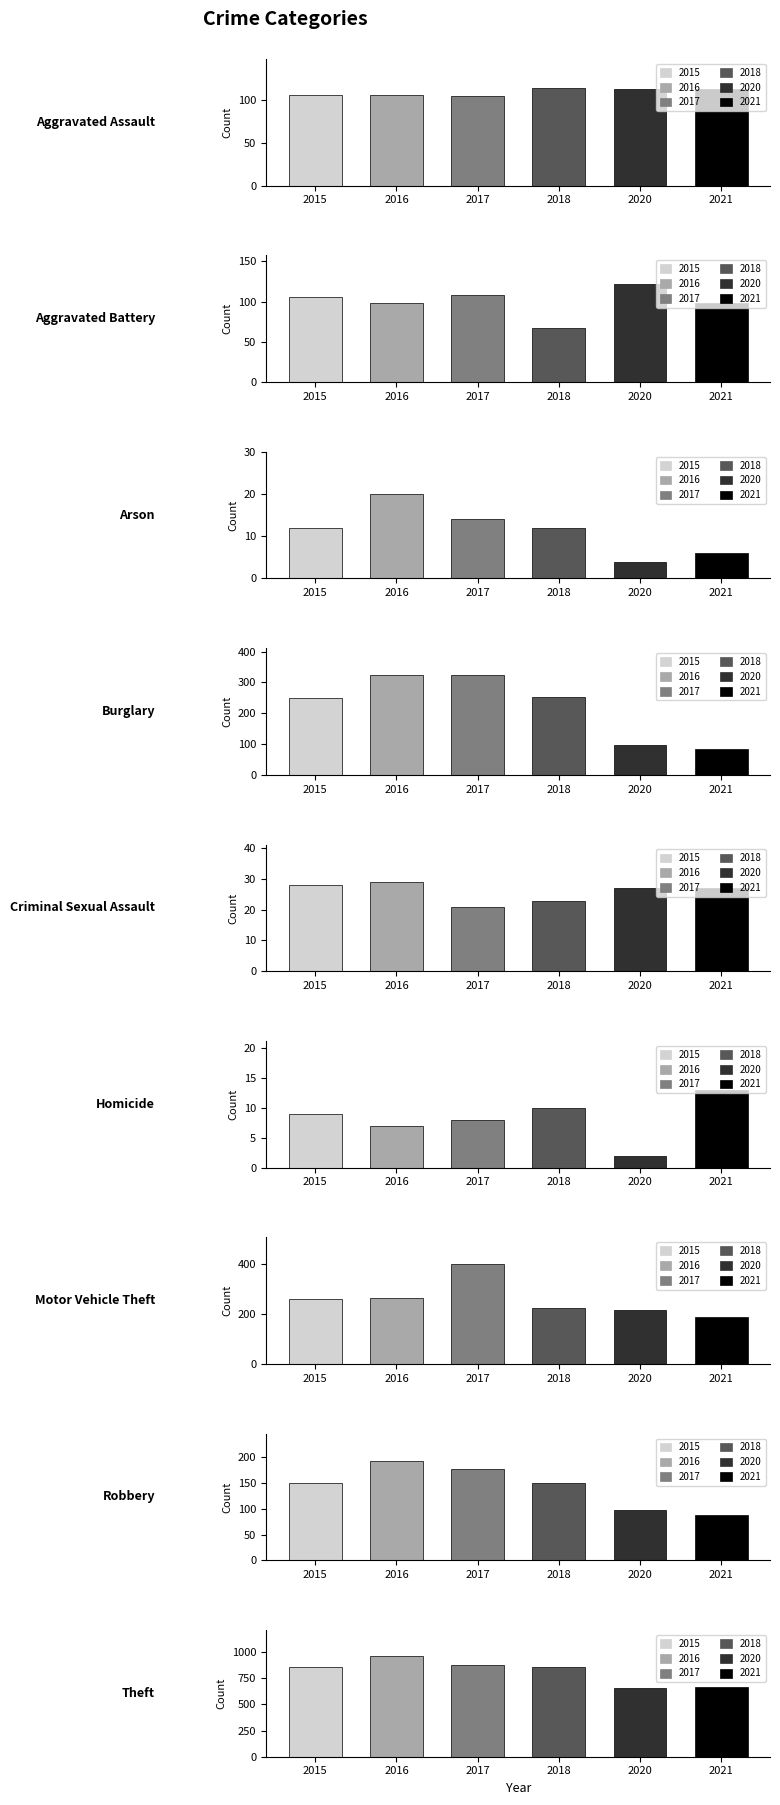

What is the sum of all 2016 values?

2006